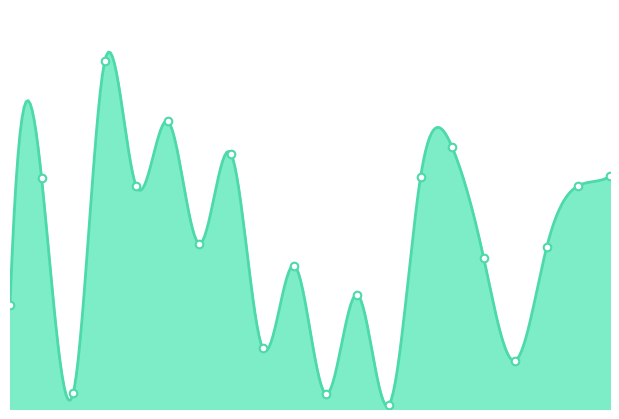

Between 20 and 1, which is larger?

20